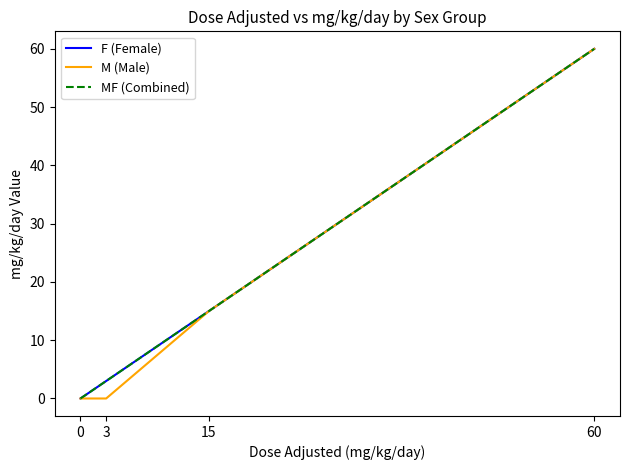

Does the chart have visible grid lines?

No